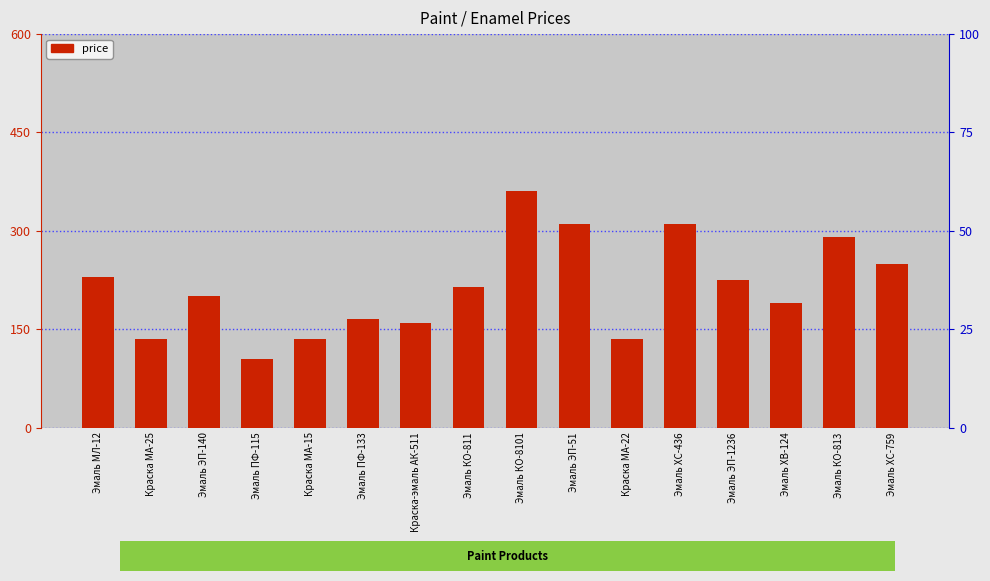

What is the value of the 13th bar from the left?

225